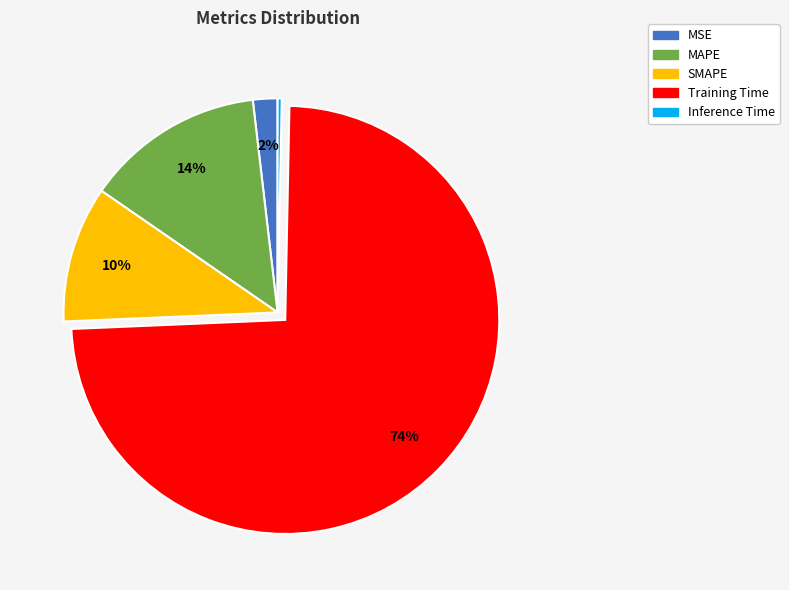

Is it true that SMAPE is 16% of the pie?

False